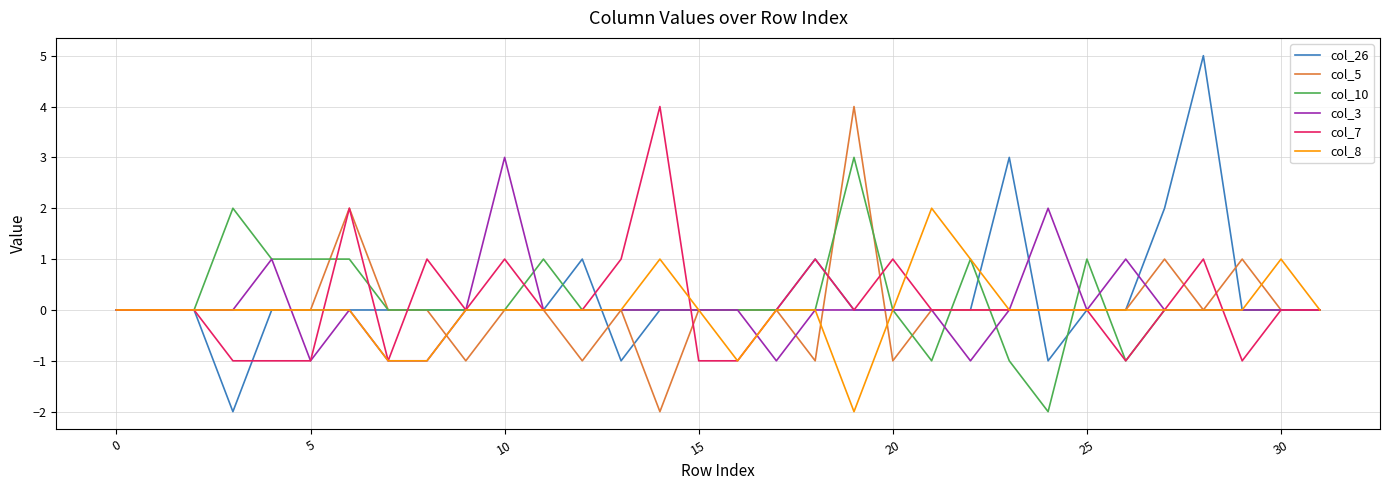

Does the chart display data point markers on the line(s)?

No